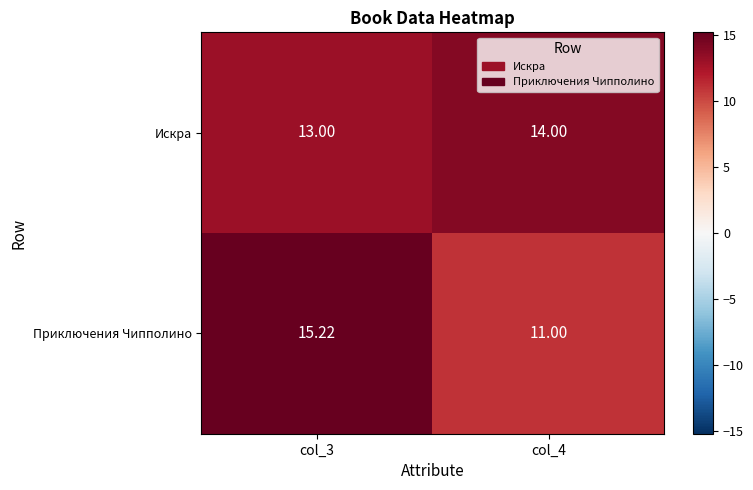

At col_3, list the series in order from smallest to largest.

Искра, Приключения Чипполино